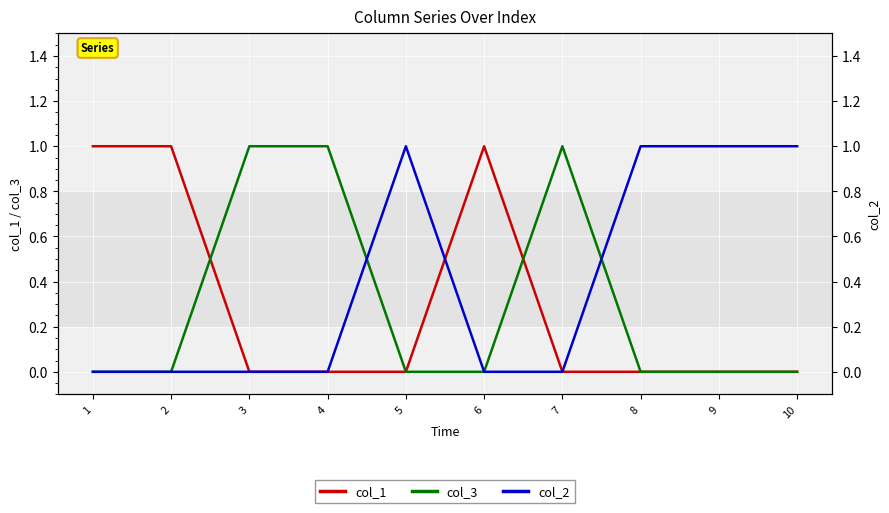

What are all the series names shown in the legend?

col_1, col_3, col_2